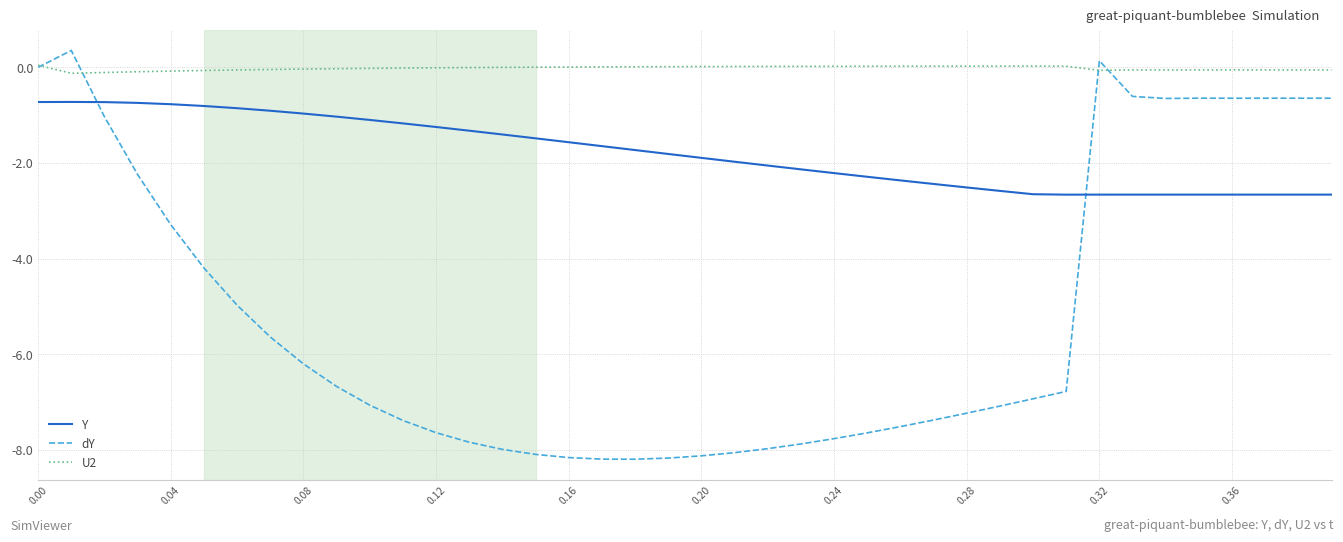

True or false: Y and U2 intersect in this chart.

False